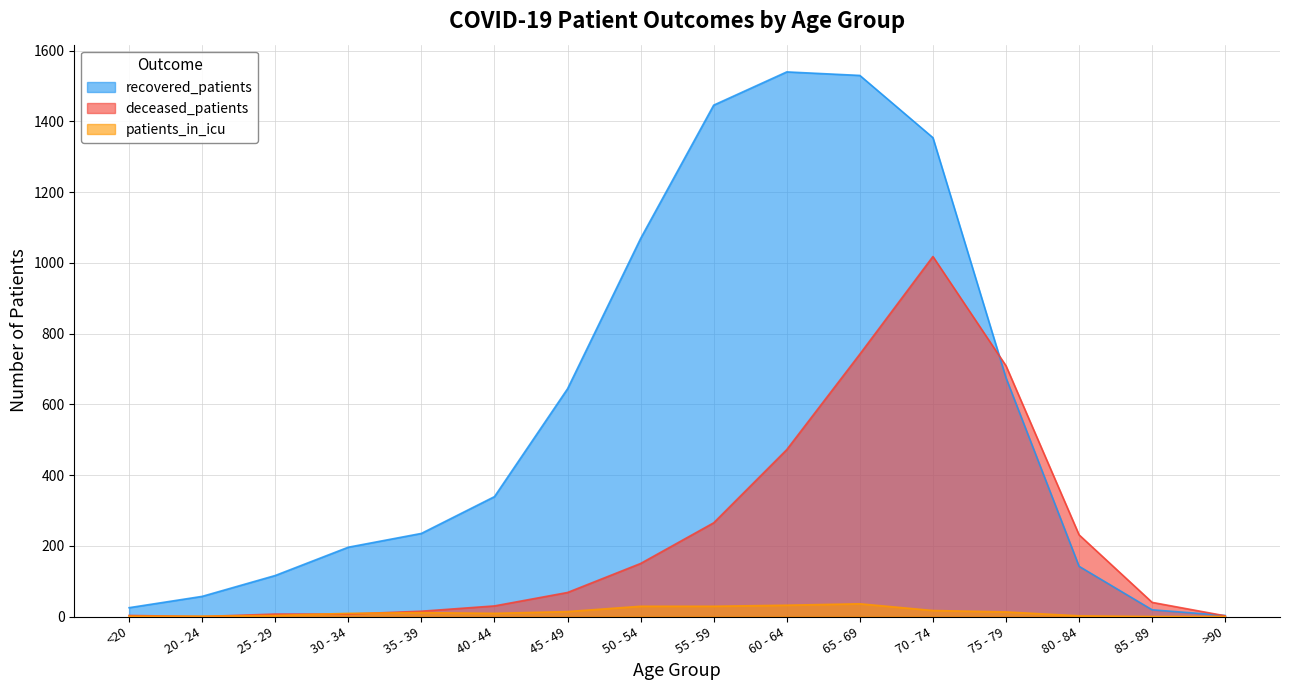

Which has a higher value, 35 - 39 or 50 - 54?

50 - 54